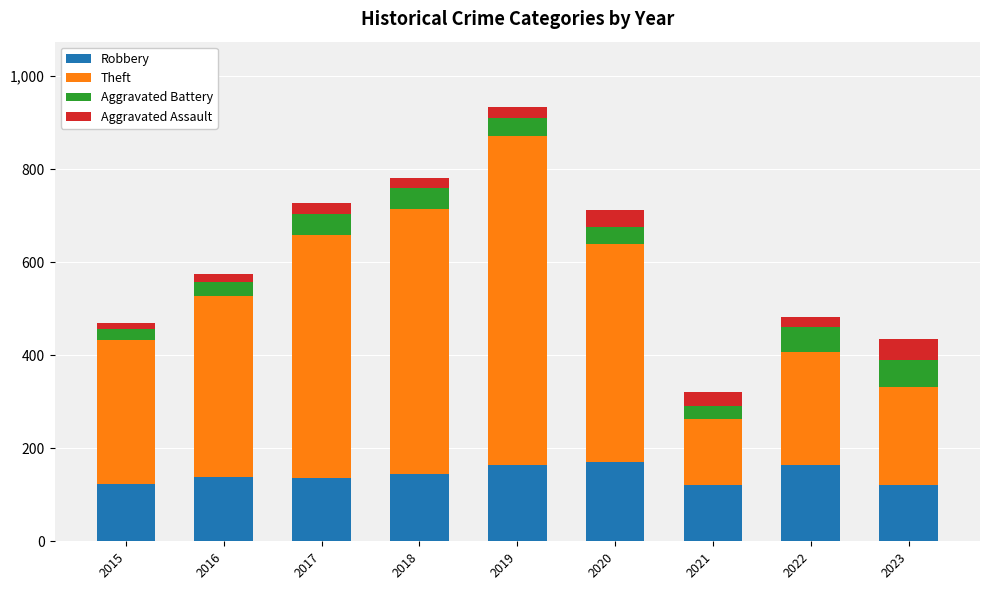

What is the difference between the maximum and minimum values in the Robbery series?

50